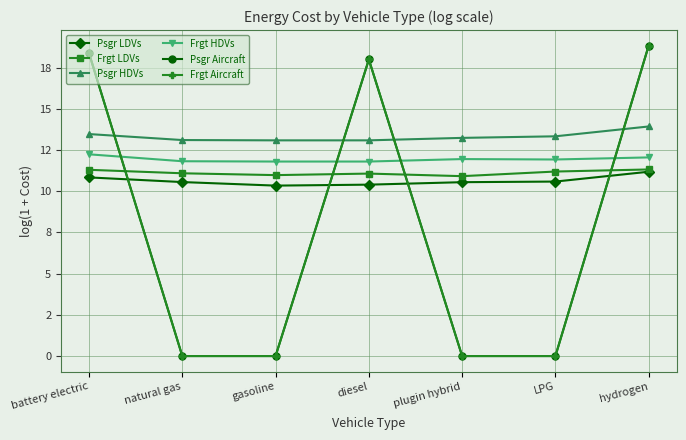

Does the chart have visible grid lines?

Yes